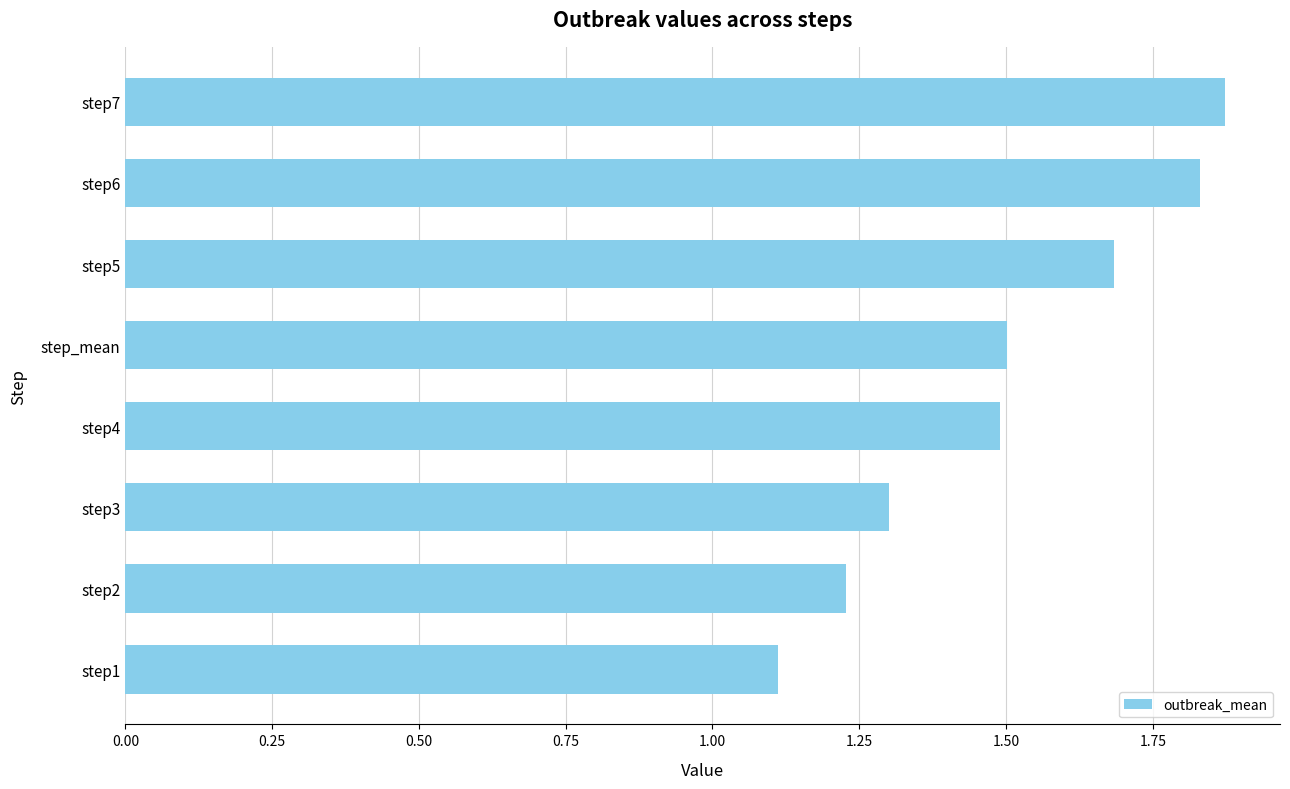

The value at step1 is 0.7. True or false?

False